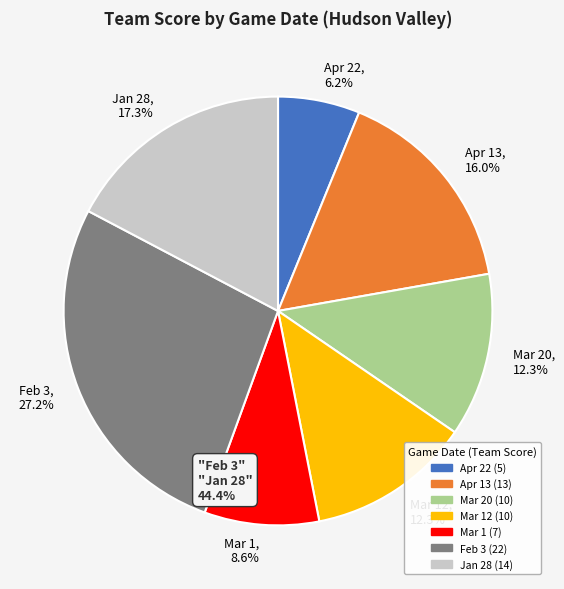

Does any single category account for the majority?

No